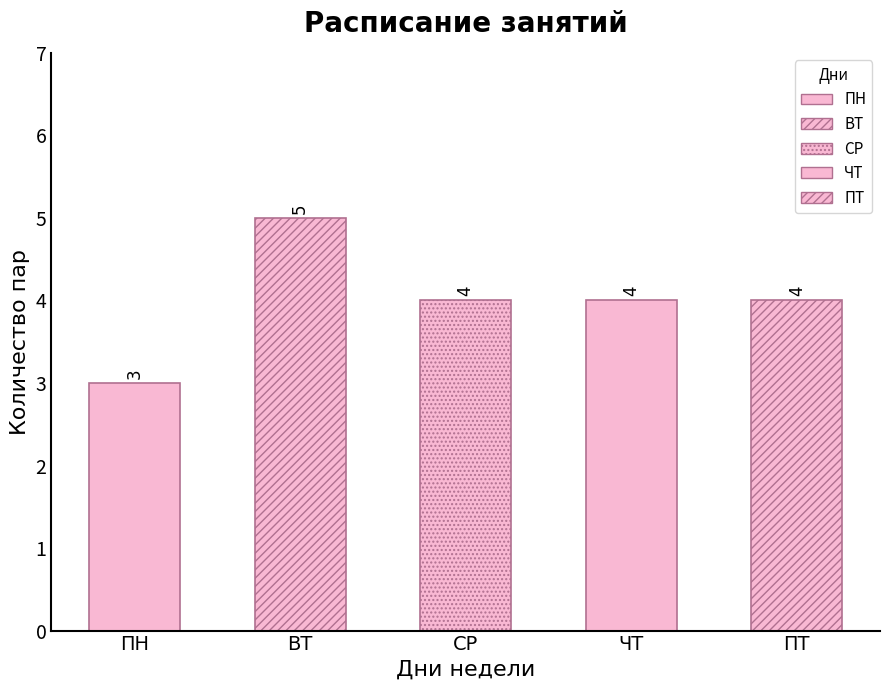

What is the sum of all values?

20